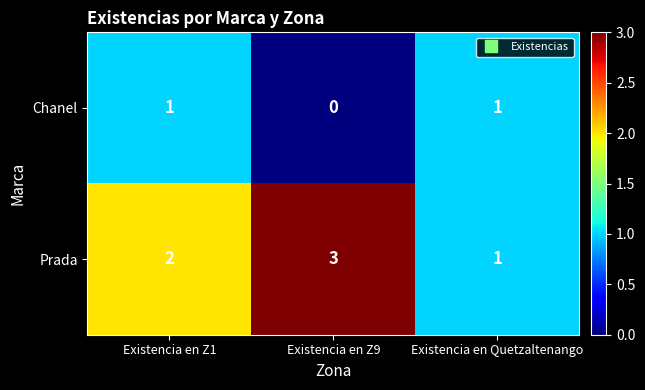

Which category has the lowest value across all series?

Existencia en Z9